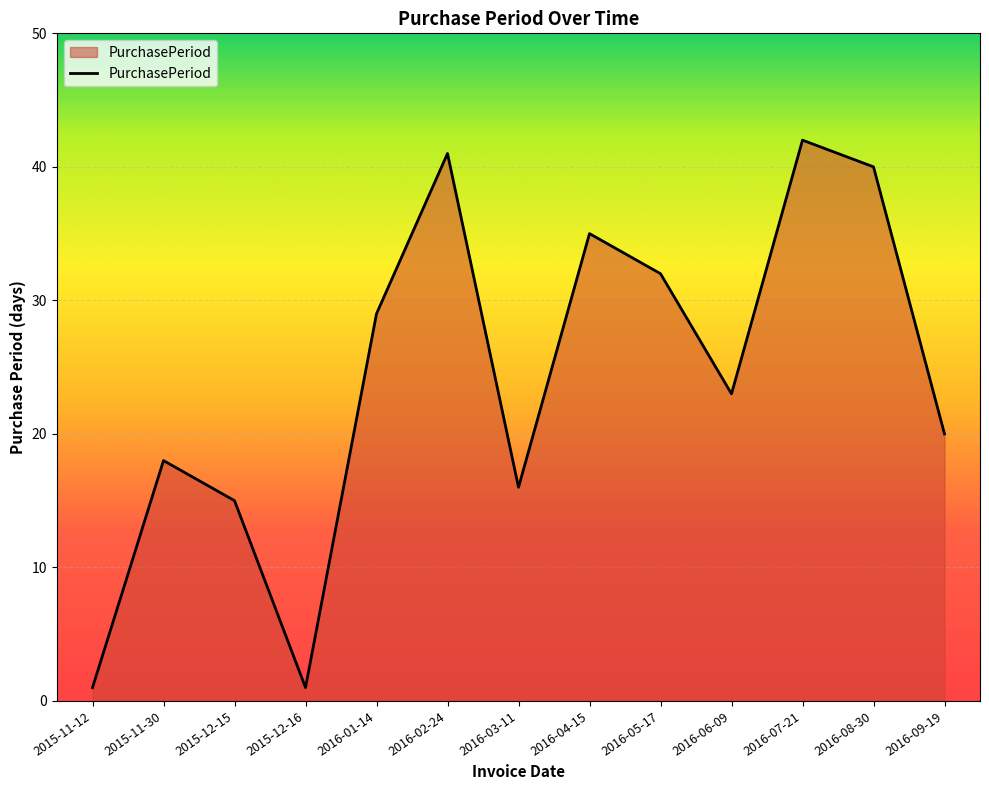

What position from the right is 2016-02-24?

8